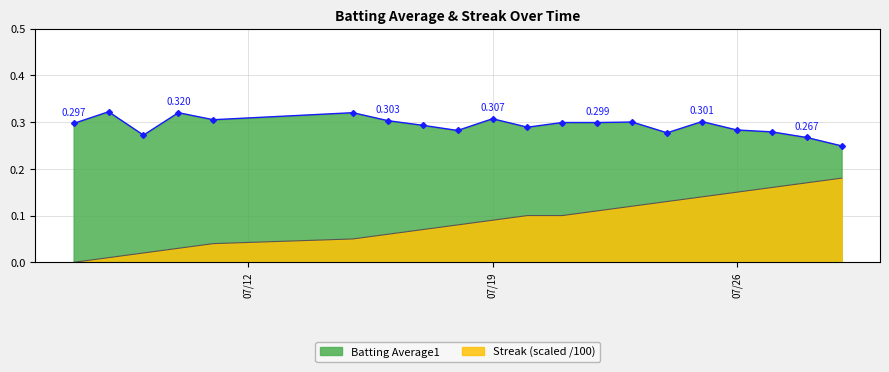

What is the sum of the Batting Average1 values at 2010-07-18 and 2010-07-22?

0.6